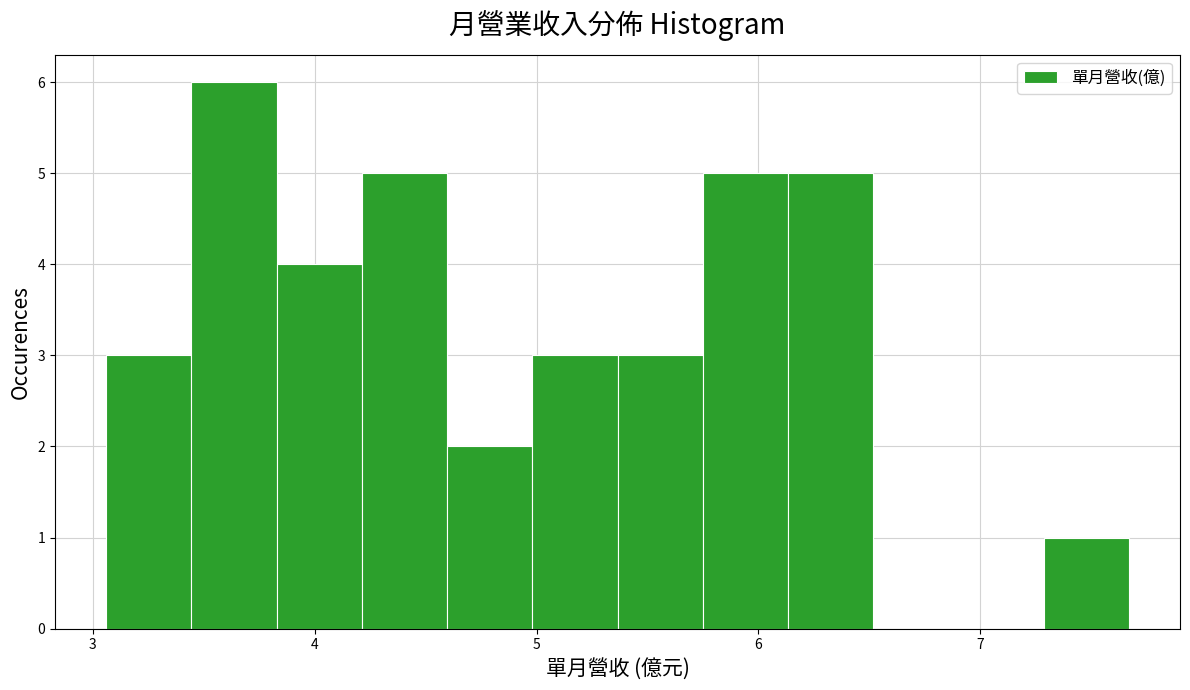

Around what value on the x-axis is the tallest bar? Give the approximate position of its centre, as read against the axis.

3.6